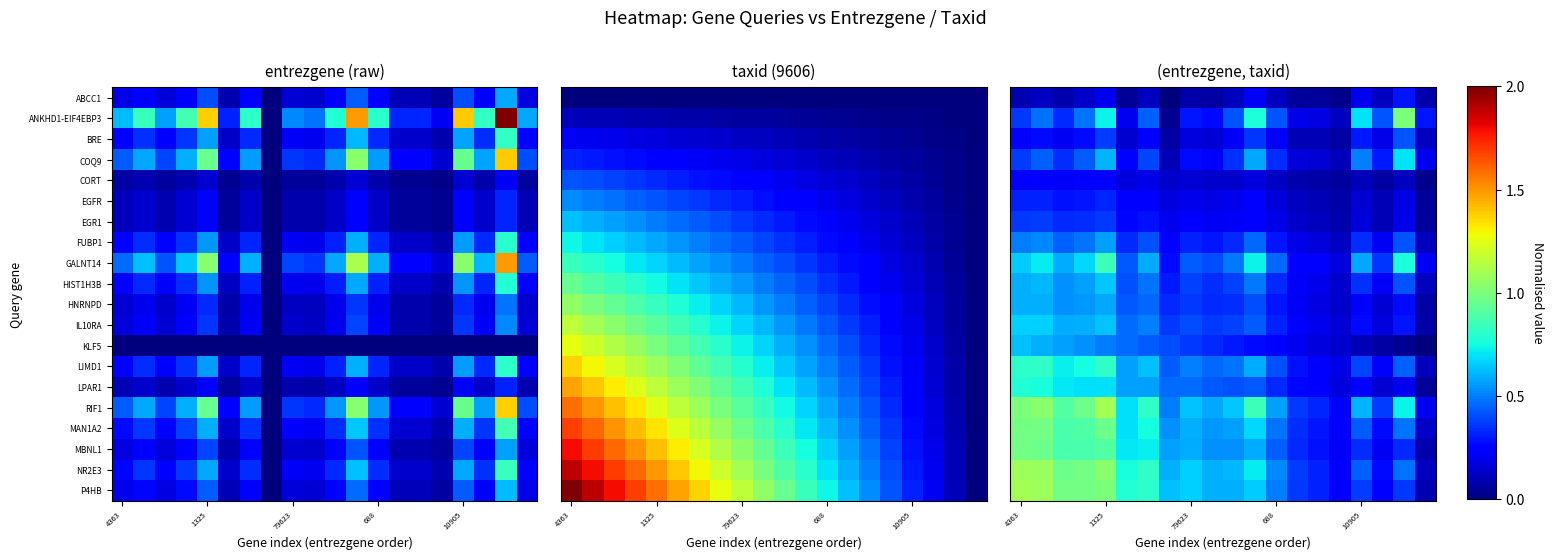

Count the FUBP1 values in the range 0 to 1.

20